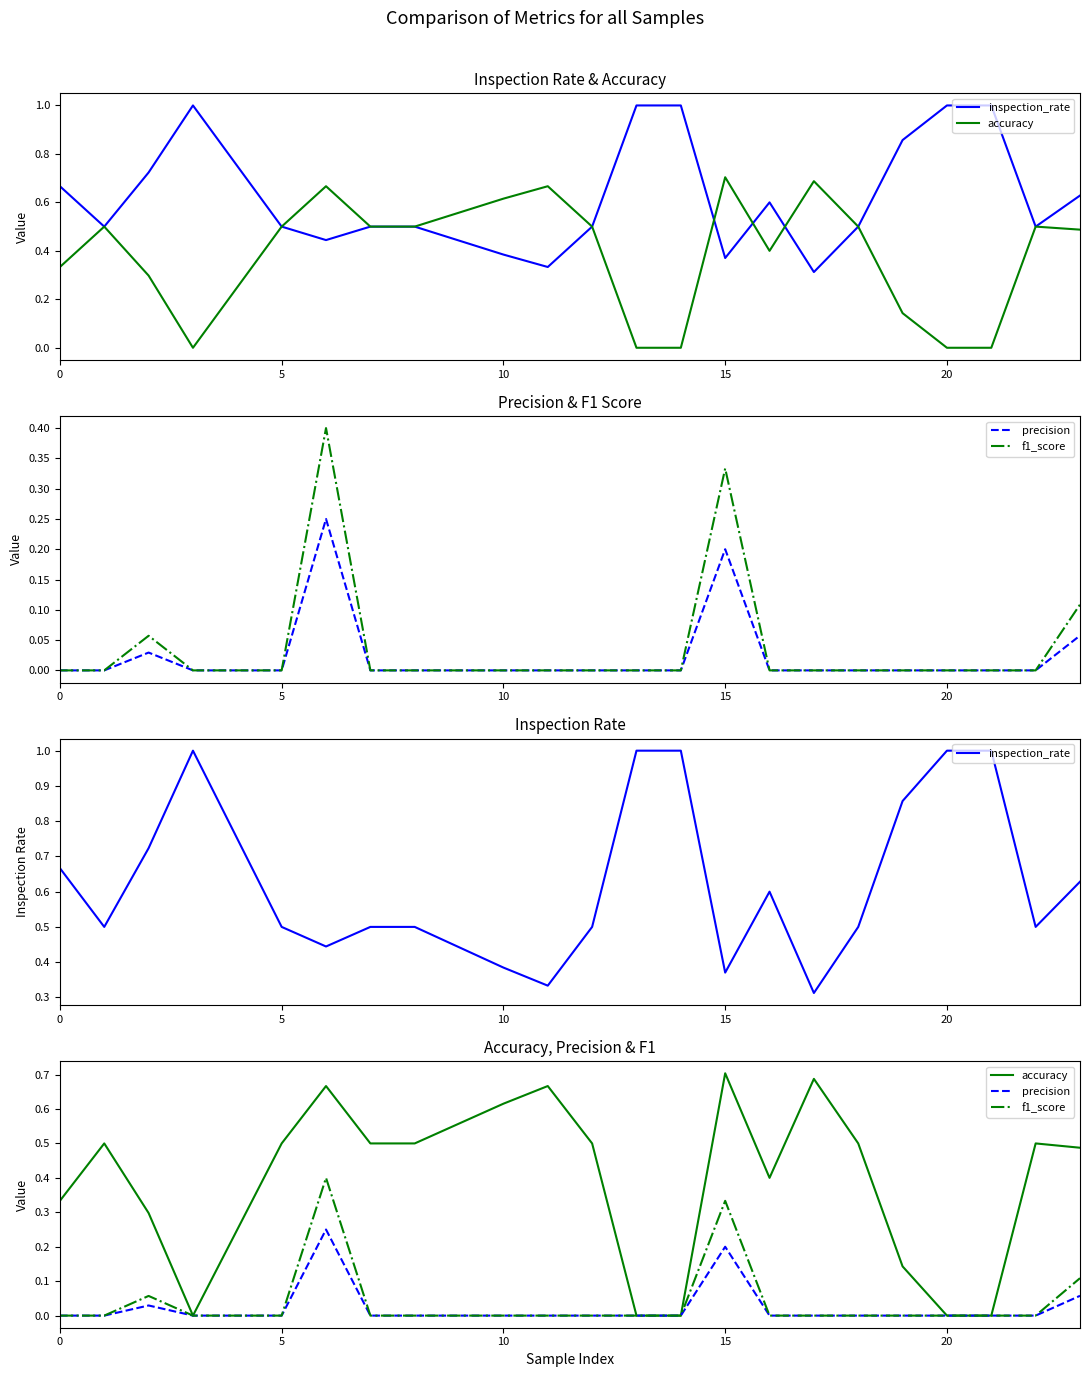

Rank the series by their maximum value, from highest to lowest.

inspection_rate, accuracy, f1_score, precision